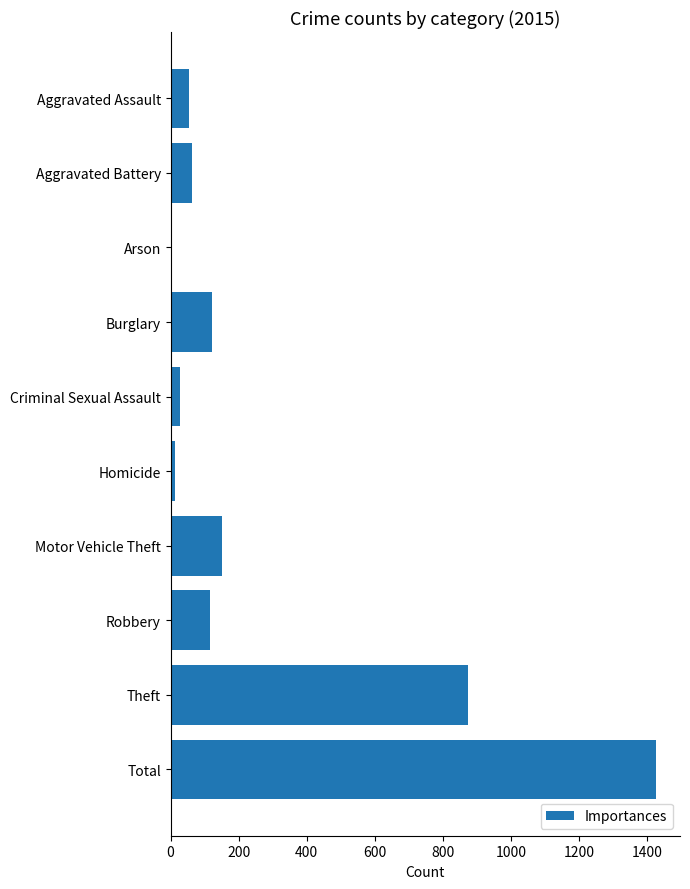

What is the maximum value shown in the chart?

1425